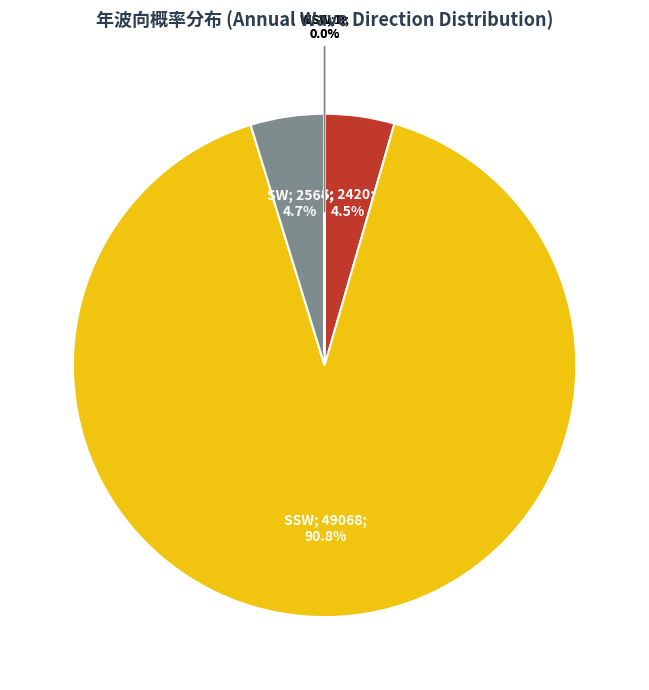

Does any single category account for the majority?

Yes